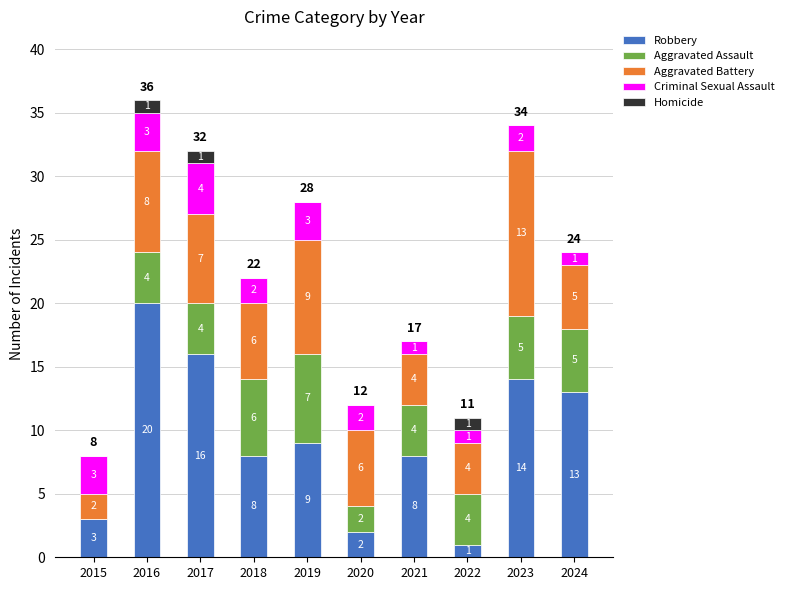

The value of Robbery at 2020 is 2. True or false?

True